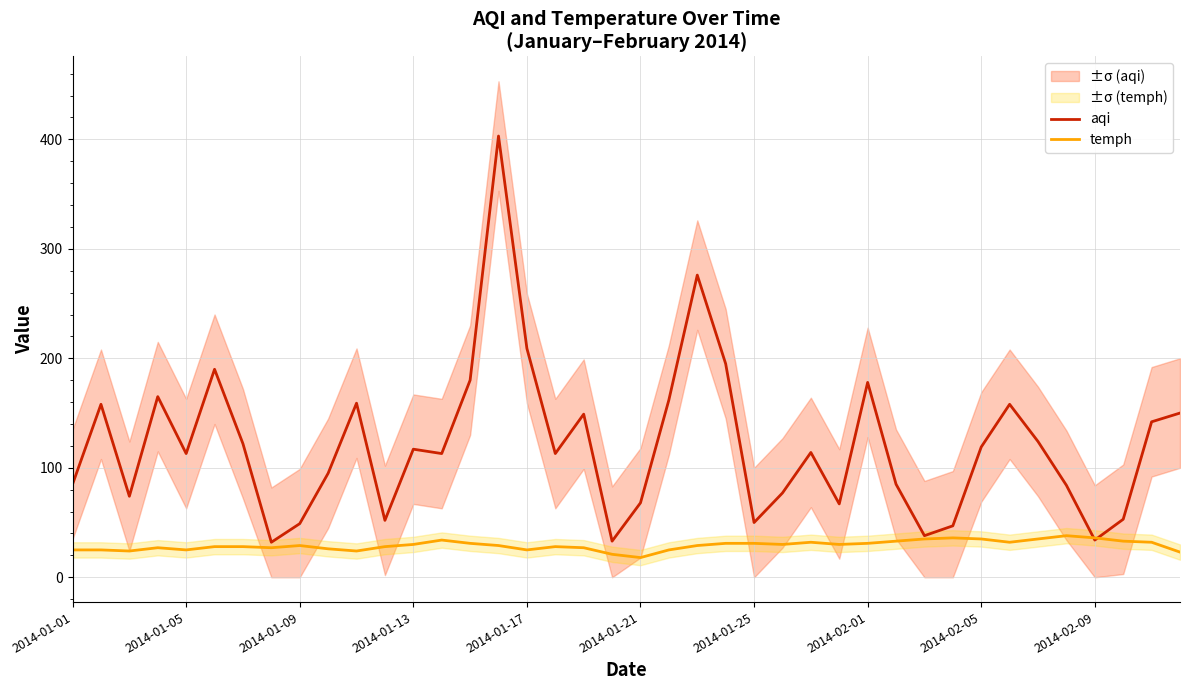

What is the sum of the aqi values at 23 and 36?

229